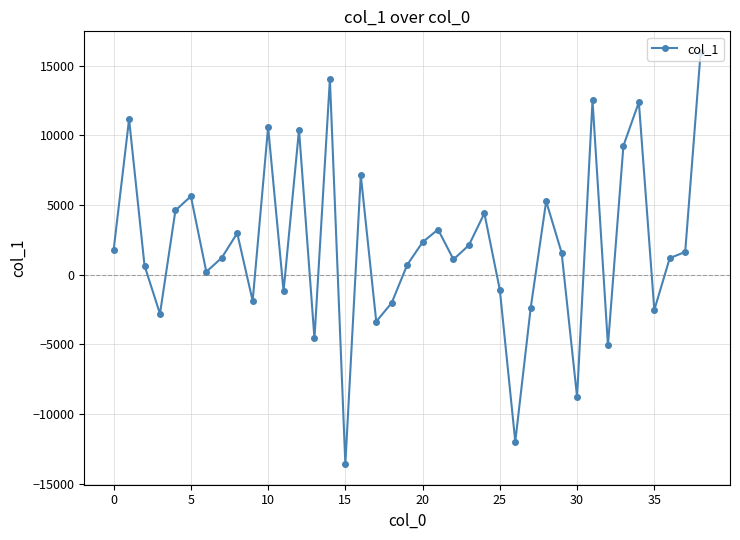

What is the average value?

2120.5